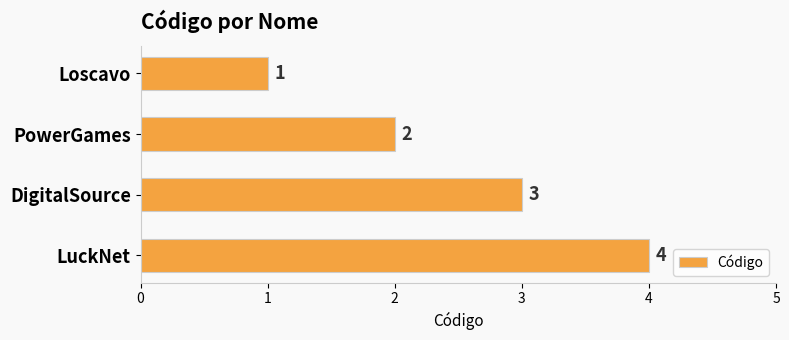

List the labels in order of value, largest first.

LuckNet, DigitalSource, PowerGames, Loscavo